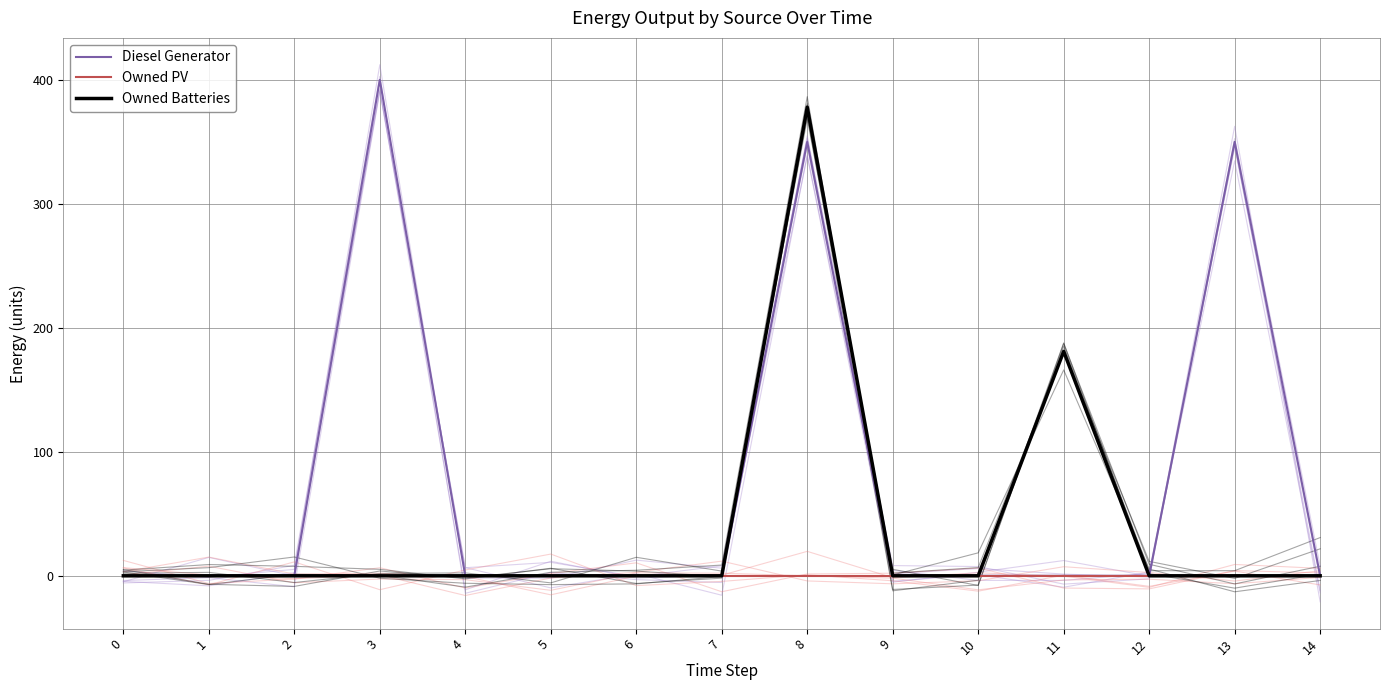

True or false: Owned Batteries and Owned PV intersect in this chart.

False